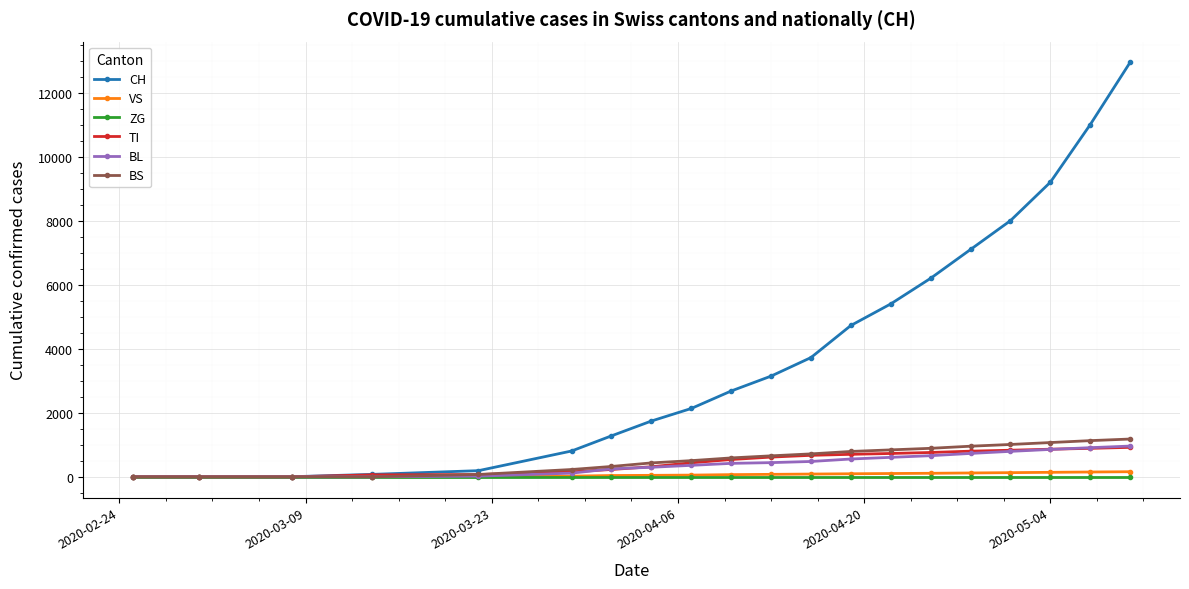

What is the sum of all TI values?

9586